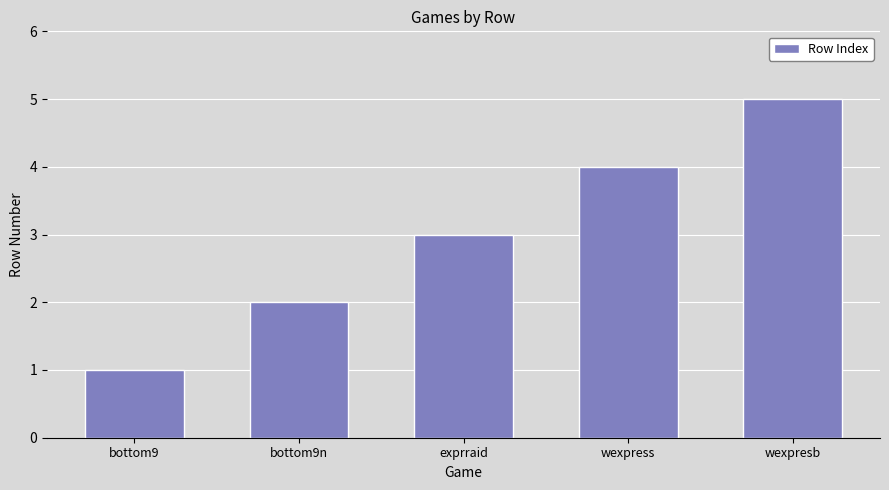

What is the label of the 5th bar from the left?

wexpresb